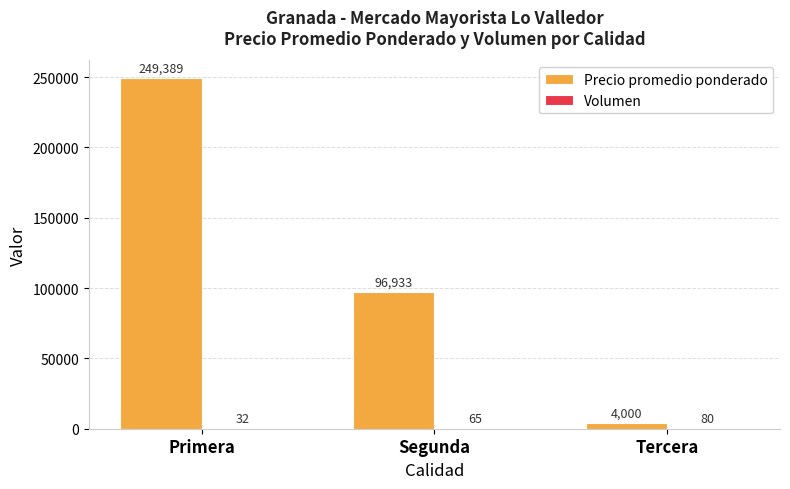

True or false: Precio promedio ponderado has a value of 249389 at Primera.

True